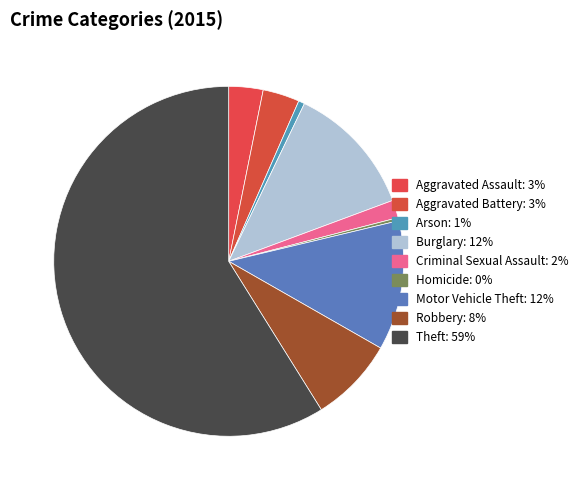

To the nearest percent, what is the difference between the Motor Vehicle Theft and Homicide slice percentages?

12%